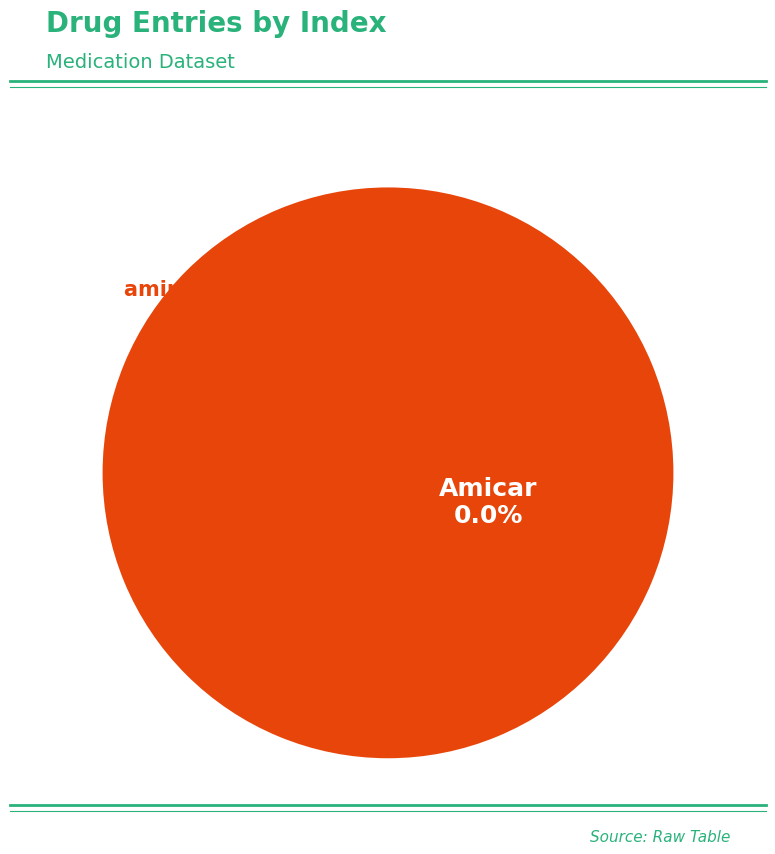

Does aminocaproic acid represent more than half of the total?

Yes